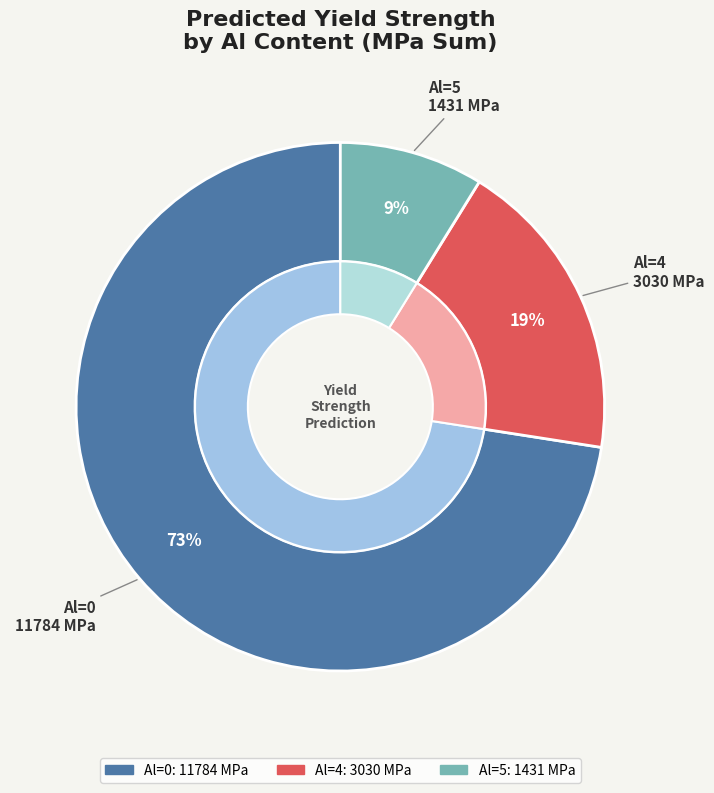

True or false: 22 accounts for 11% of the total.

False